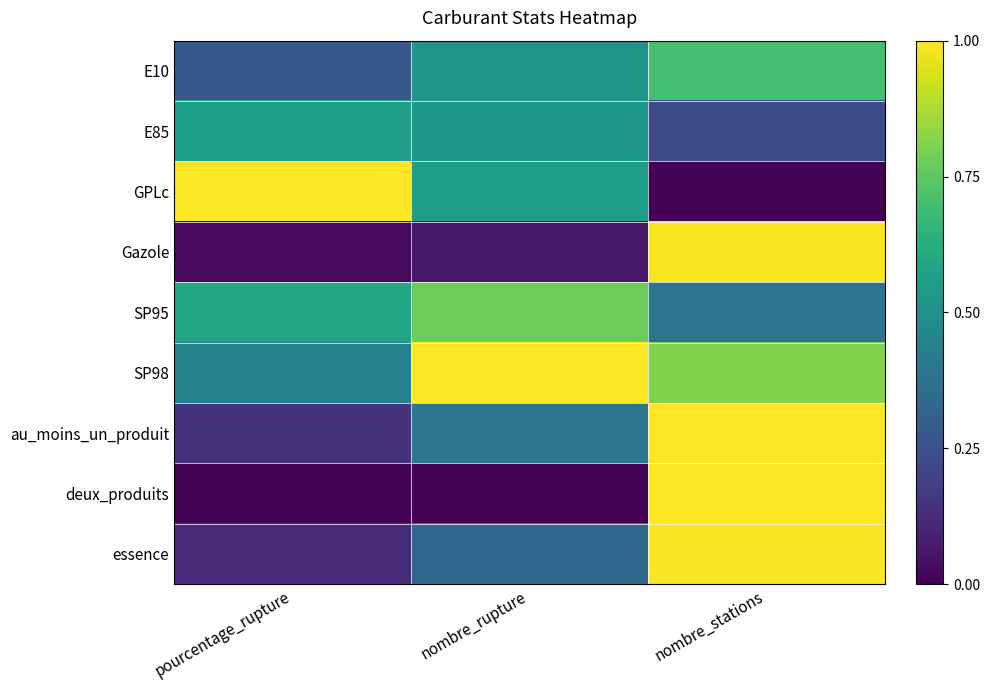

List the series in order of their peak value, lowest first.

E85, E10, SP95, Gazole, essence, GPLc, SP98, au_moins_un_produit, deux_produits